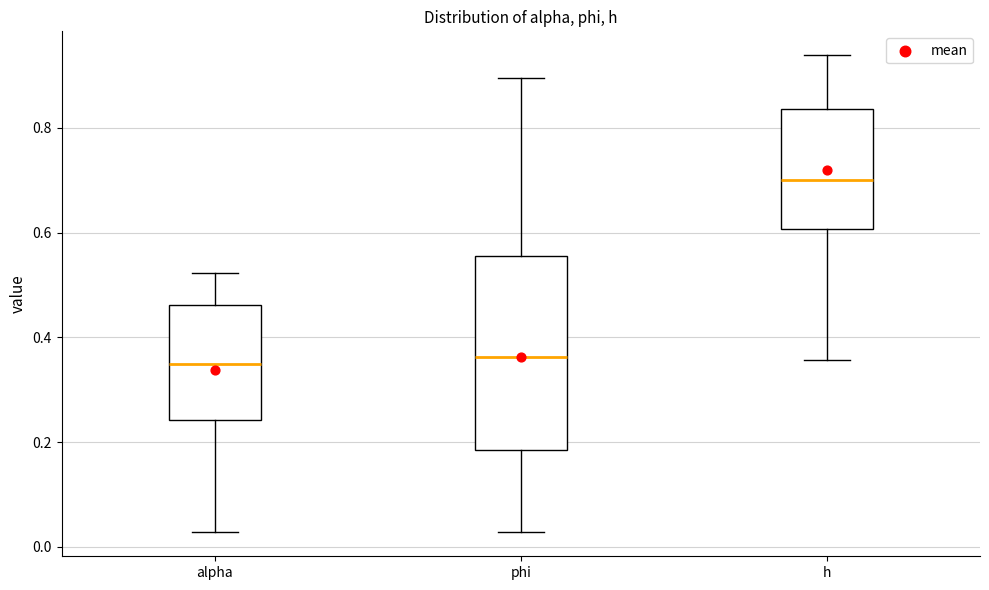

Comparing the boxes themselves (not the whiskers), which one is the tallest?

phi